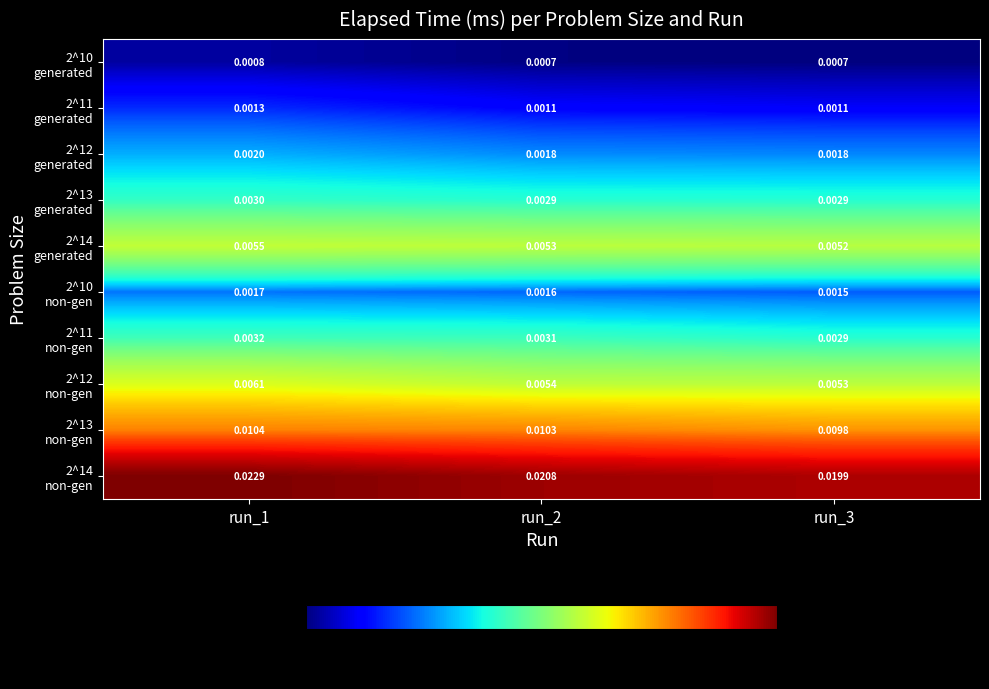

How many series are shown in this chart?

10